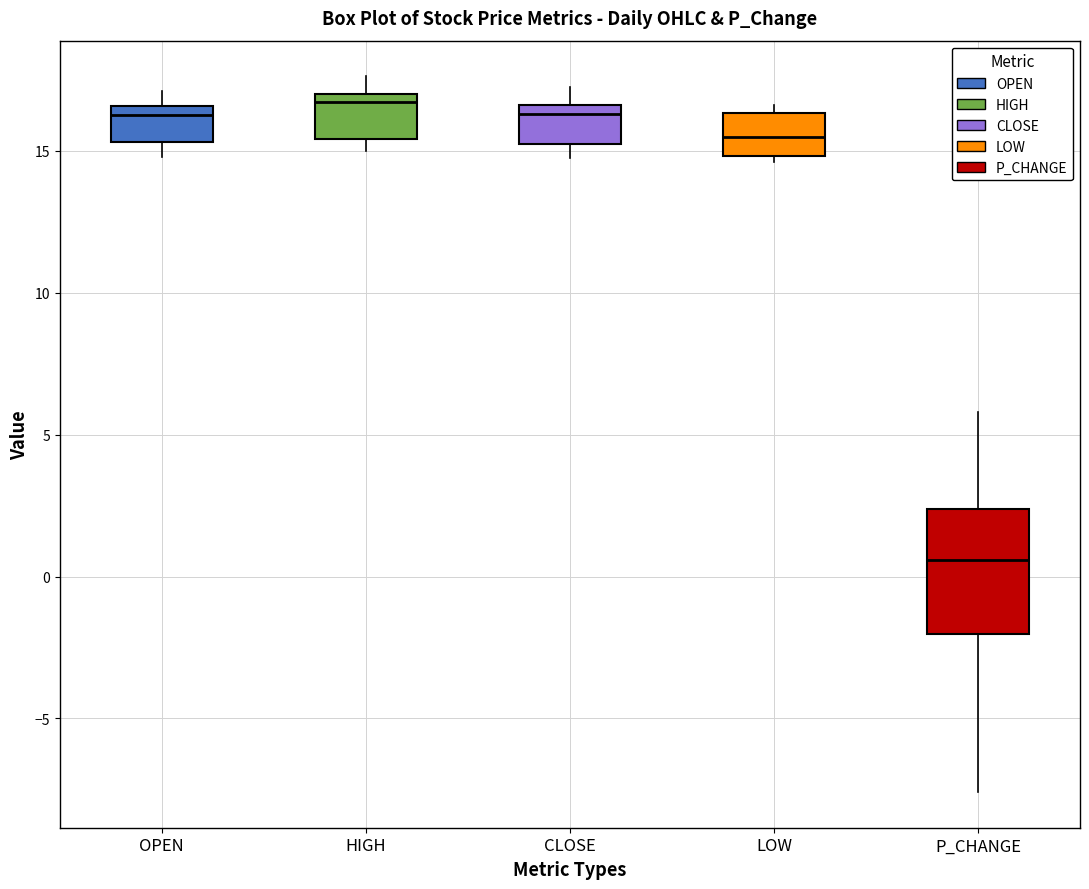

Where does the median line of the box for LOW sit on the y-axis? The values are not printed on the chart, so give them approximately, as read against the axis.

15.5